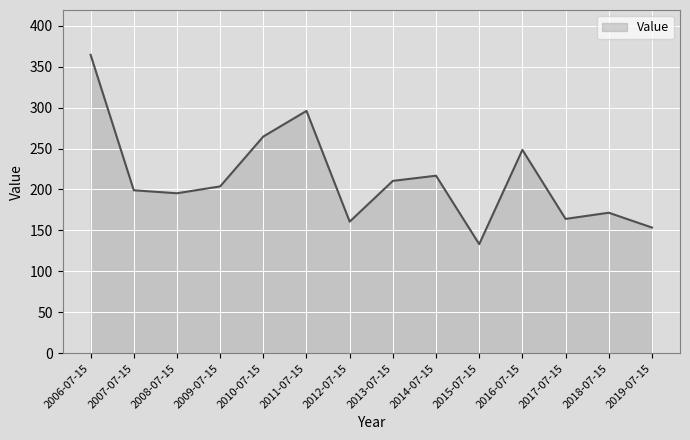

What is the difference between the values at 2014-07-15 and 2017-07-15?

52.7